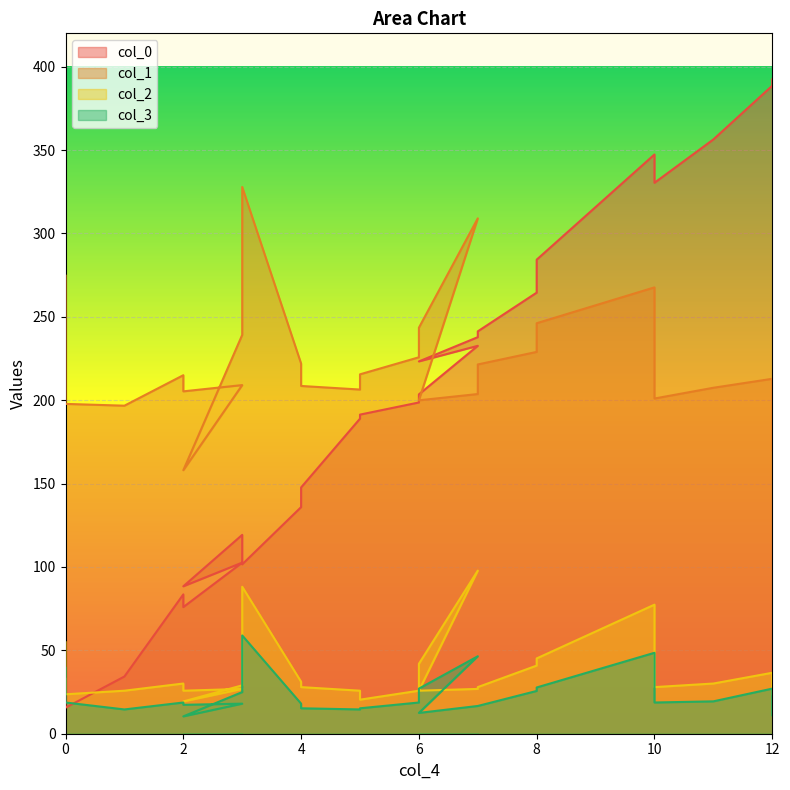

What is the label of the 14th point from the left?

5